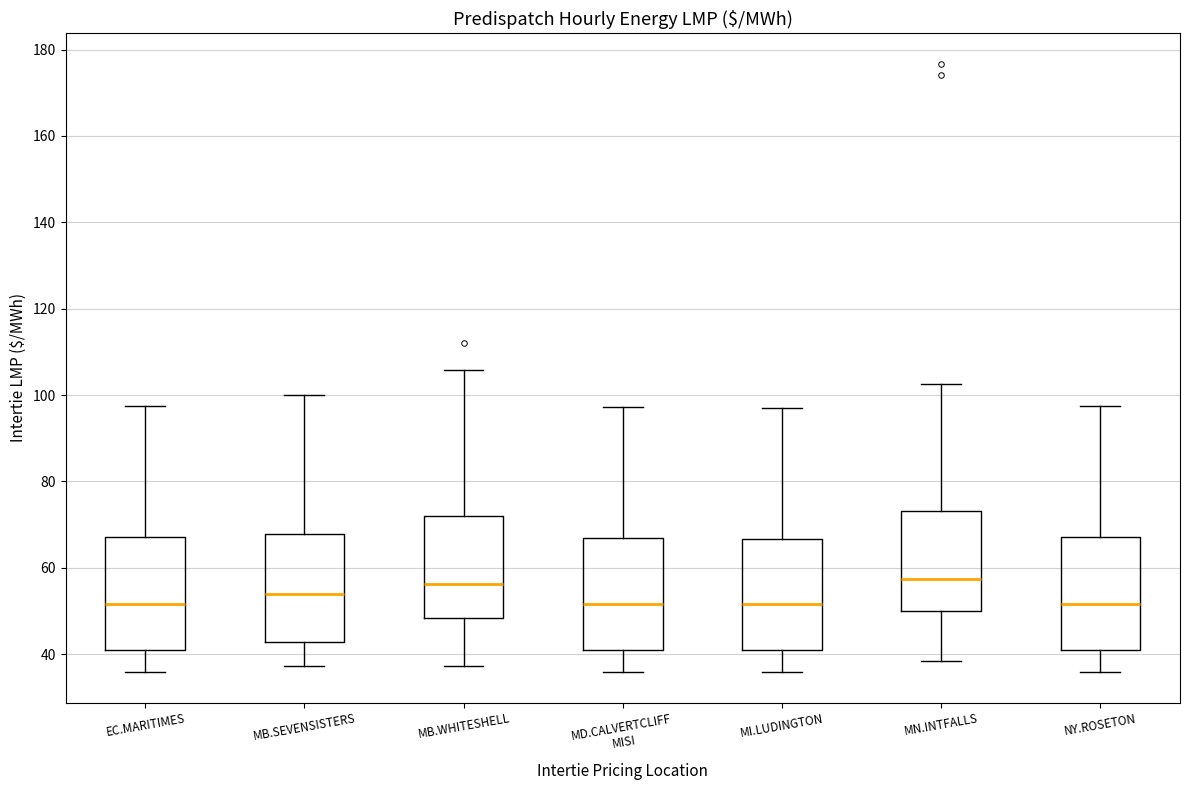

Where is the lower edge of the box for MD.CALVERTCLIFF MISI on the y-axis? The values are not printed on the chart, so give them approximately, as read against the axis.

40